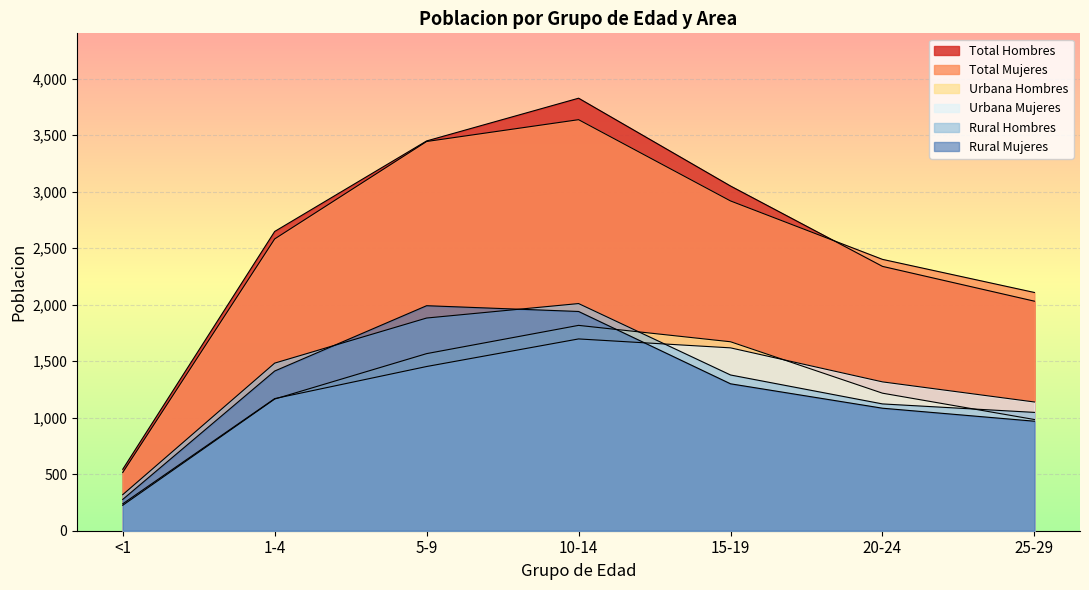

What is the difference between the maximum and second lowest values in the Rural Mujeres series?

1022